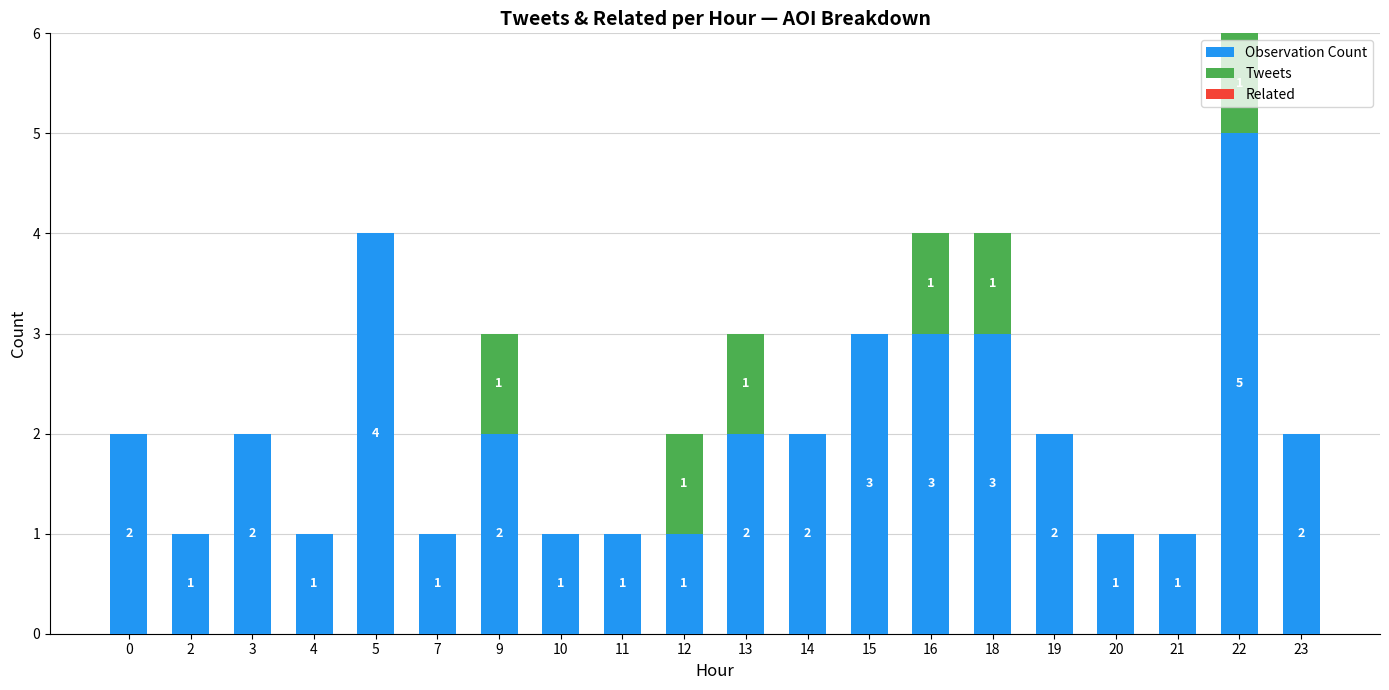

What is the highest value of the Observation Count series?

5